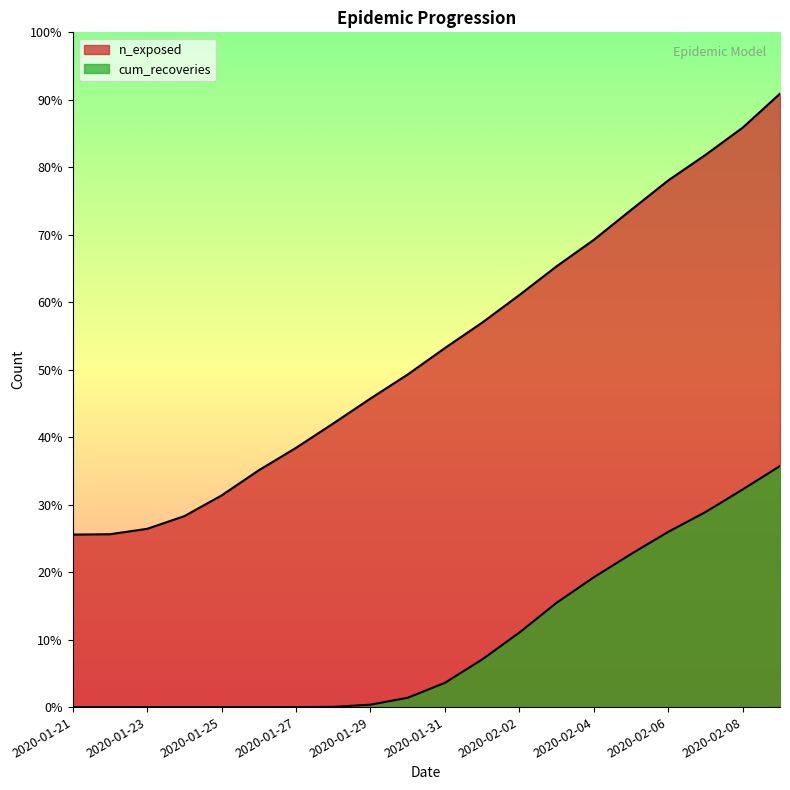

Reading left to right, transcribe all the data shown in this chart.

n_exposed: 2020-01-21=1500	2020-01-22=1503	2020-01-23=1550	2020-01-24=1660	2020-01-25=1840	2020-01-26=2059	2020-01-27=2254	2020-01-28=2466	2020-01-29=2683	2020-01-30=2892	2020-01-31=3122	2020-02-01=3343	2020-02-02=3583	2020-02-03=3833	2020-02-04=4063	2020-02-05=4323	2020-02-06=4580	2020-02-07=4802	2020-02-08=5039	2020-02-09=5334
cum_recoveries: 2020-01-21=0	2020-01-22=0	2020-01-23=0	2020-01-24=0	2020-01-25=0	2020-01-26=0	2020-01-27=0	2020-01-28=2	2020-01-29=21	2020-01-30=81	2020-01-31=211	2020-02-01=414	2020-02-02=648	2020-02-03=907	2020-02-04=1129	2020-02-05=1331	2020-02-06=1524	2020-02-07=1696	2020-02-08=1893	2020-02-09=2096